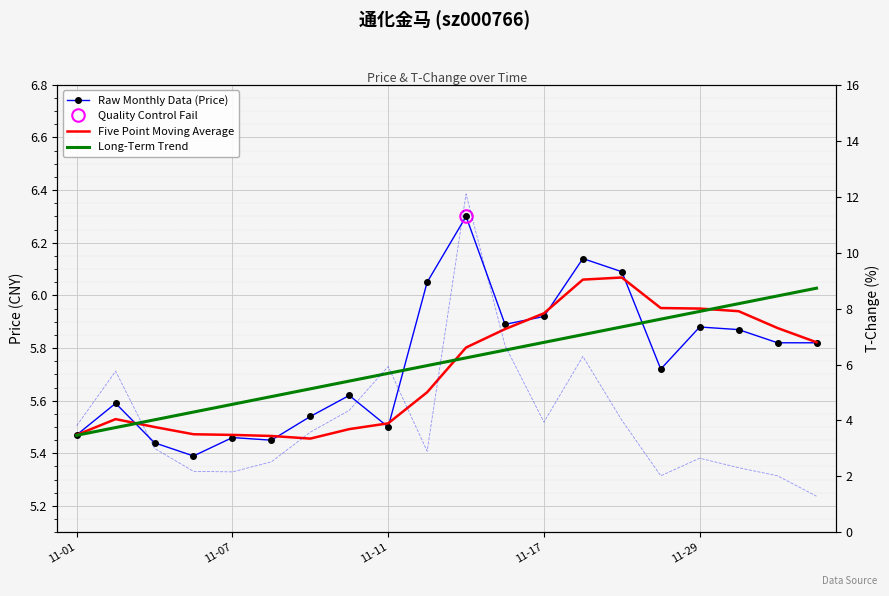

What is the label of the 8th point from the left?

7